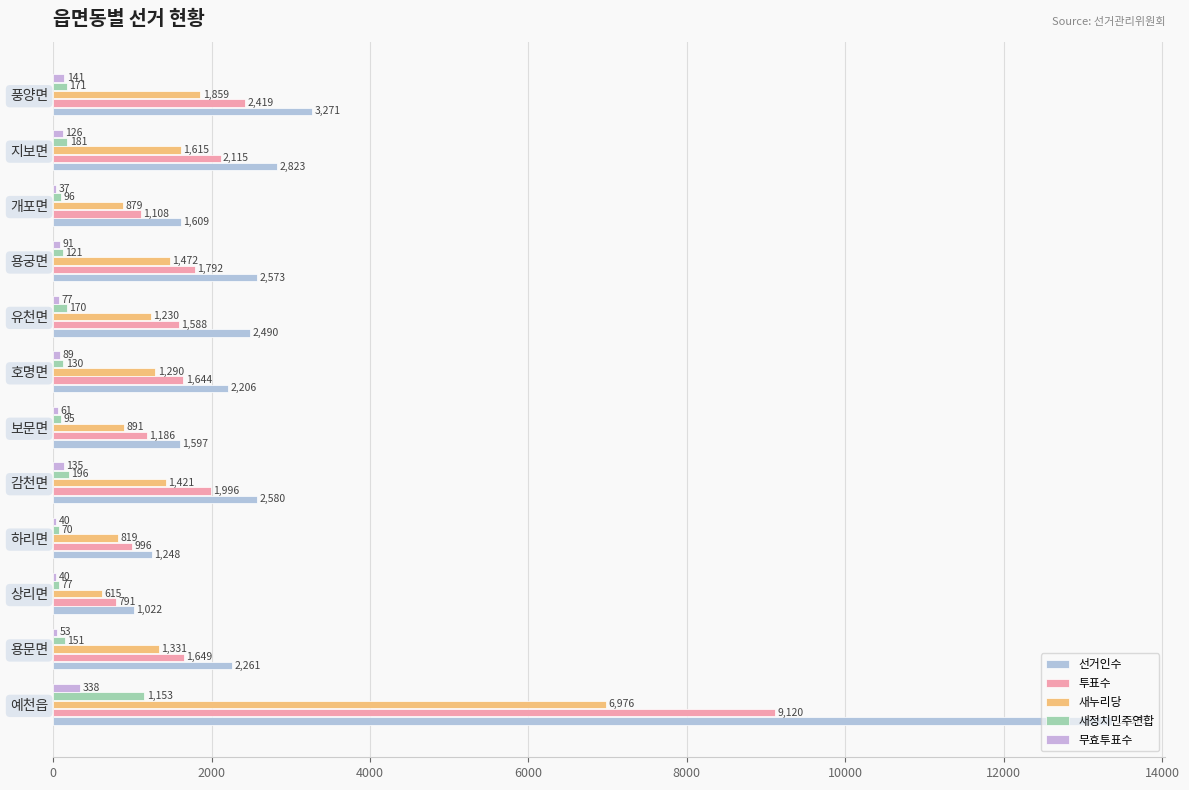

How many distinct data groups are displayed?

5